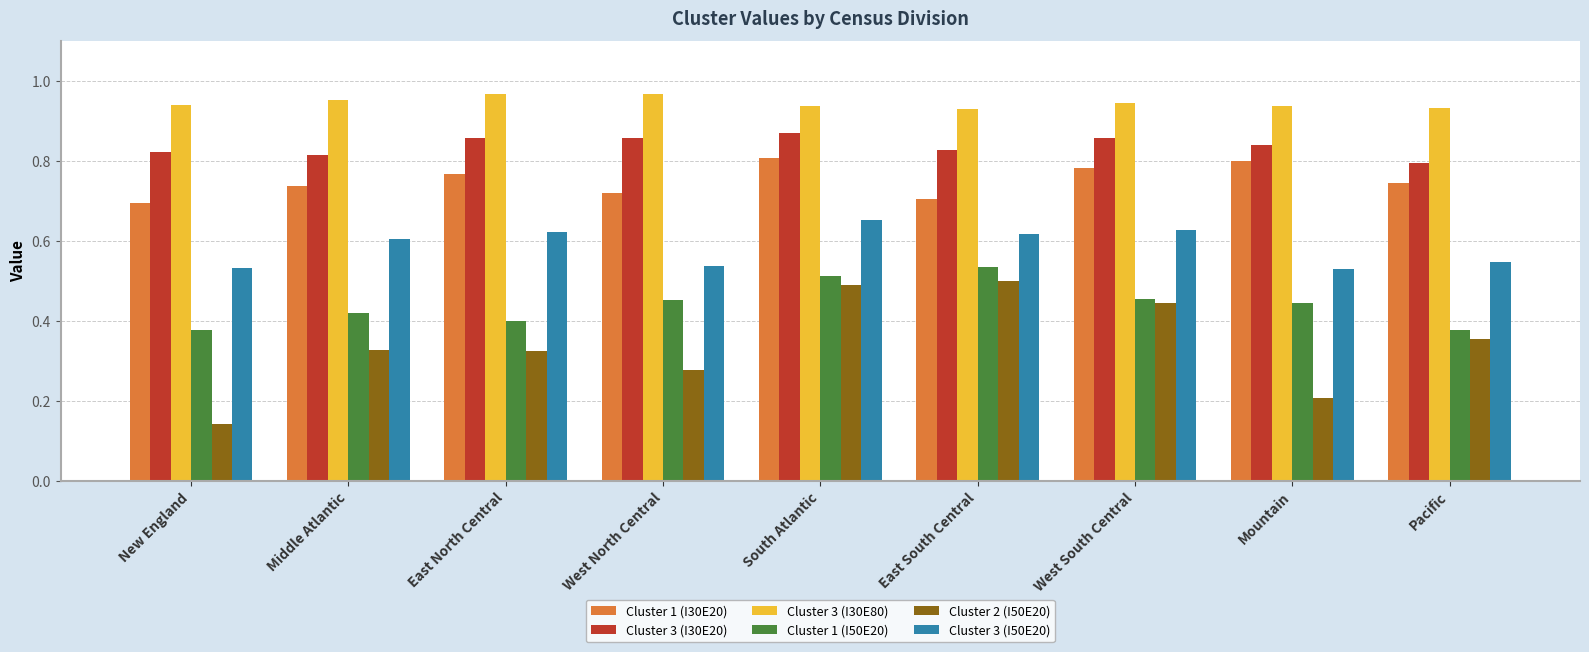

Is it true that Cluster 3 (I50E20) equals 0.5 at Mountain?

True